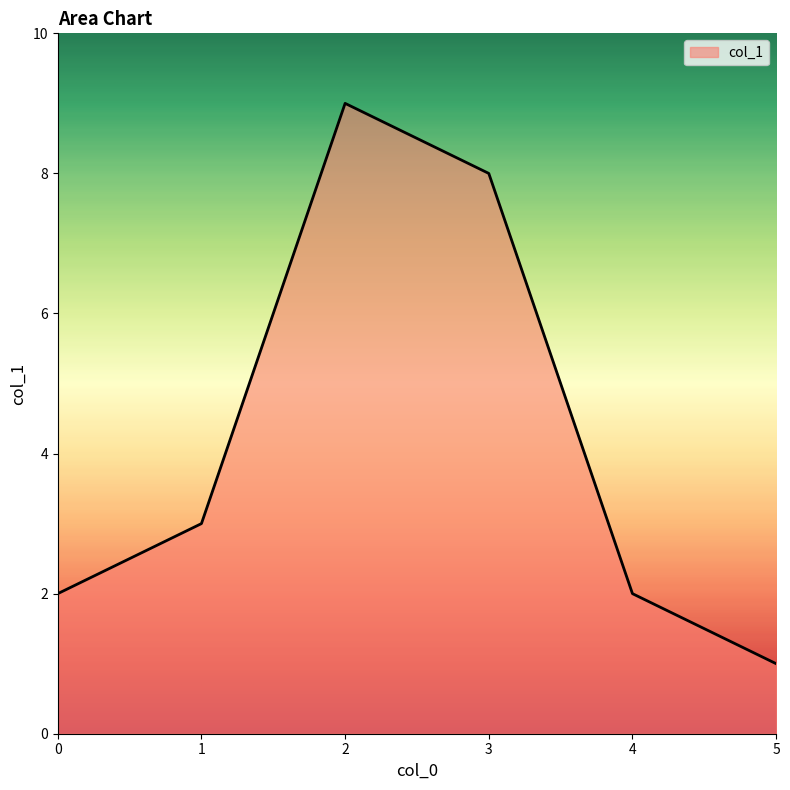

At which category does the chart reach its minimum across all series?

5